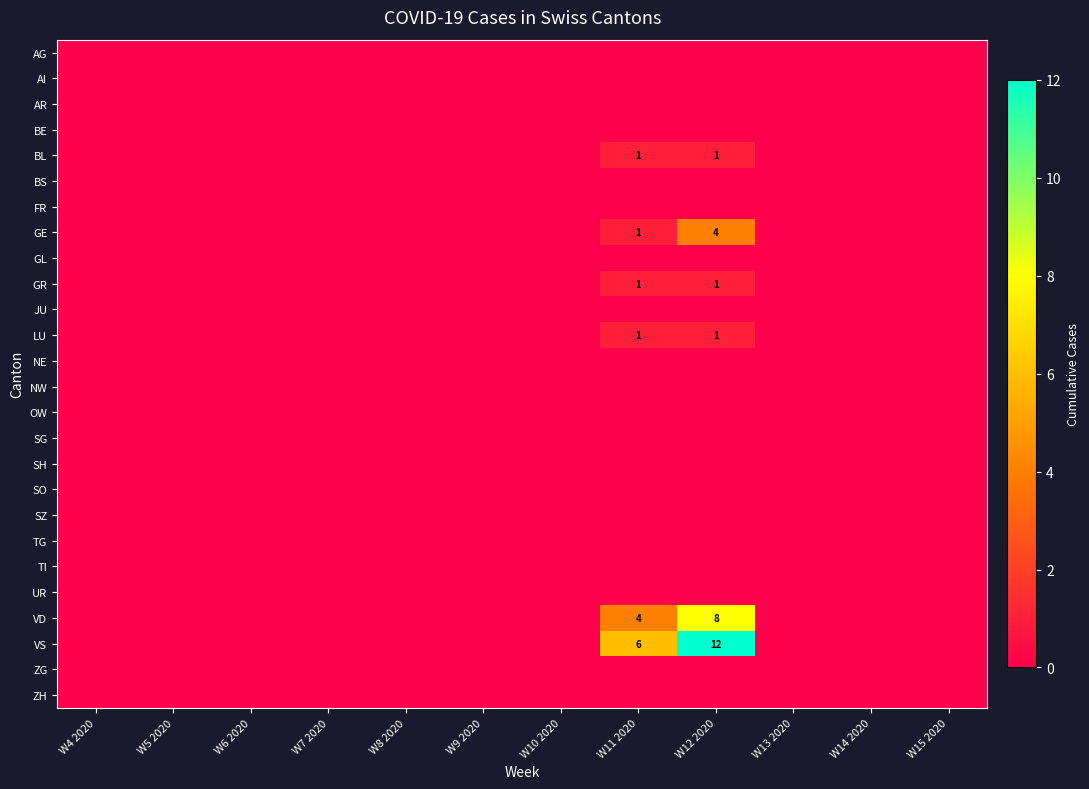

Is it true that VD equals 2 at W11 2020?

False